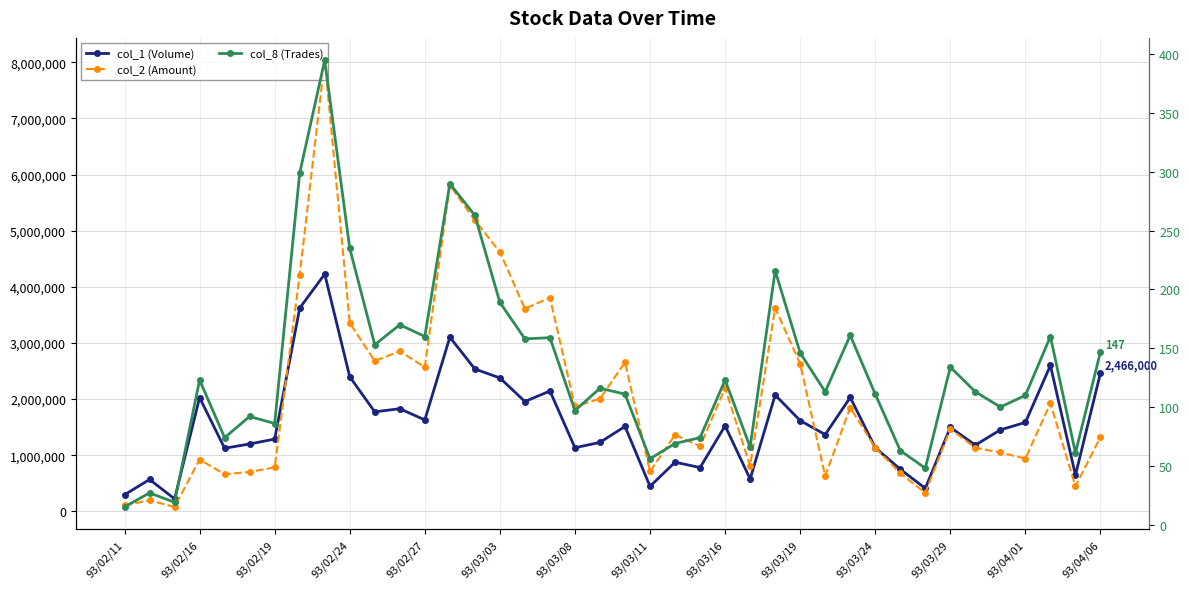

What is the average value of the col_1 (Volume) series?

1580100